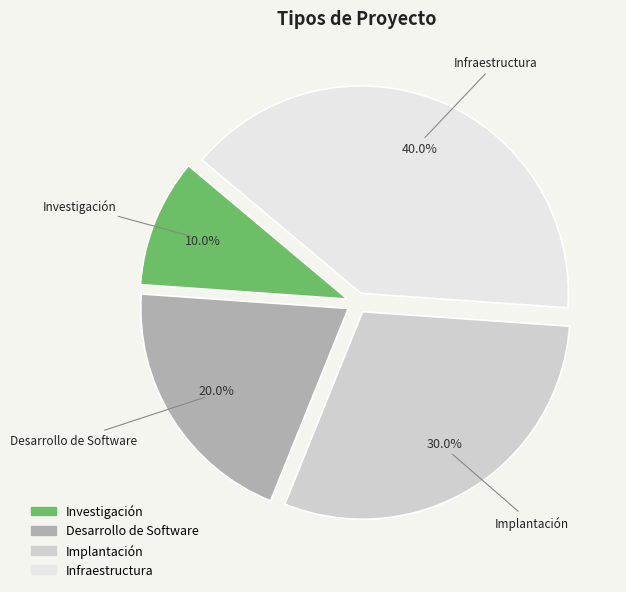

Does Desarrollo de Software account for over 50% of the chart?

No